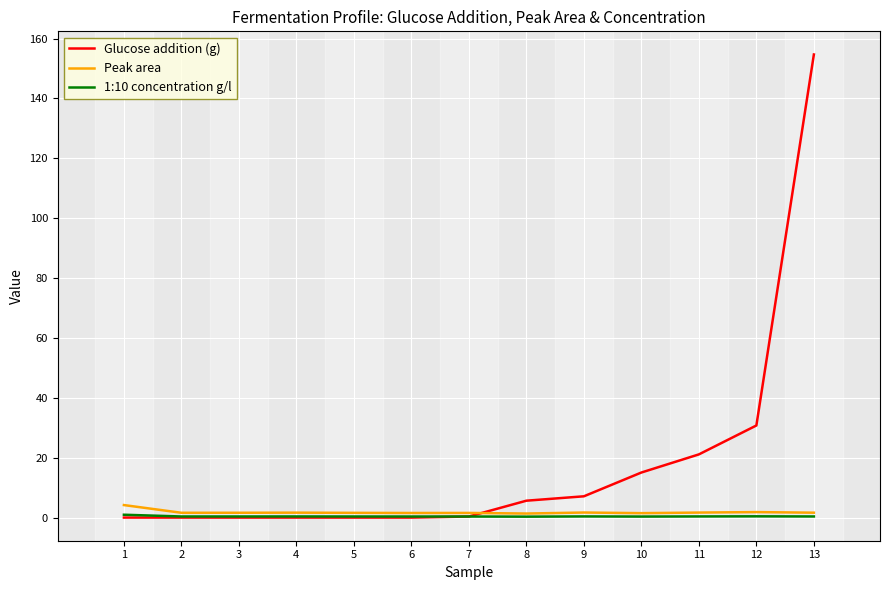

At which label does Glucose addition (g) reach its peak?

13